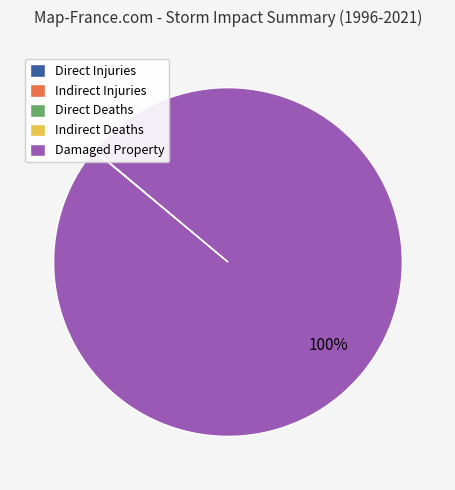

To the nearest percent, what portion does Damaged Property represent?

100%